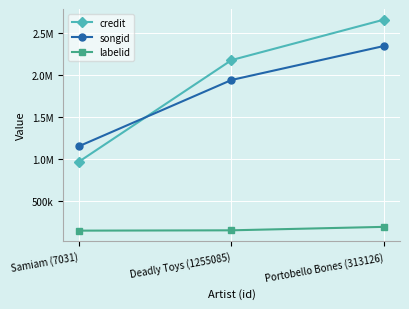

How many credit values are between 965704 and 2660111?

3